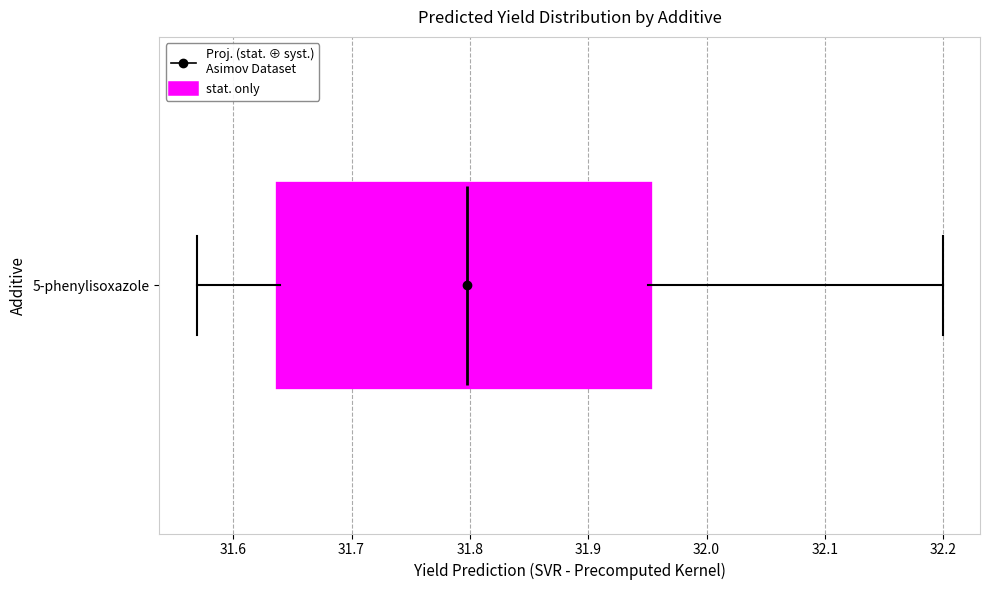

Transcribe this box plot: give where the median line is, the range the box spans, and where the two whiskers end, as read against the x-axis. The values are not printed on the chart, so give them approximately, as read against the axis.

median 31.80, box 31.64 to 31.95, whiskers 31.57 to 32.20